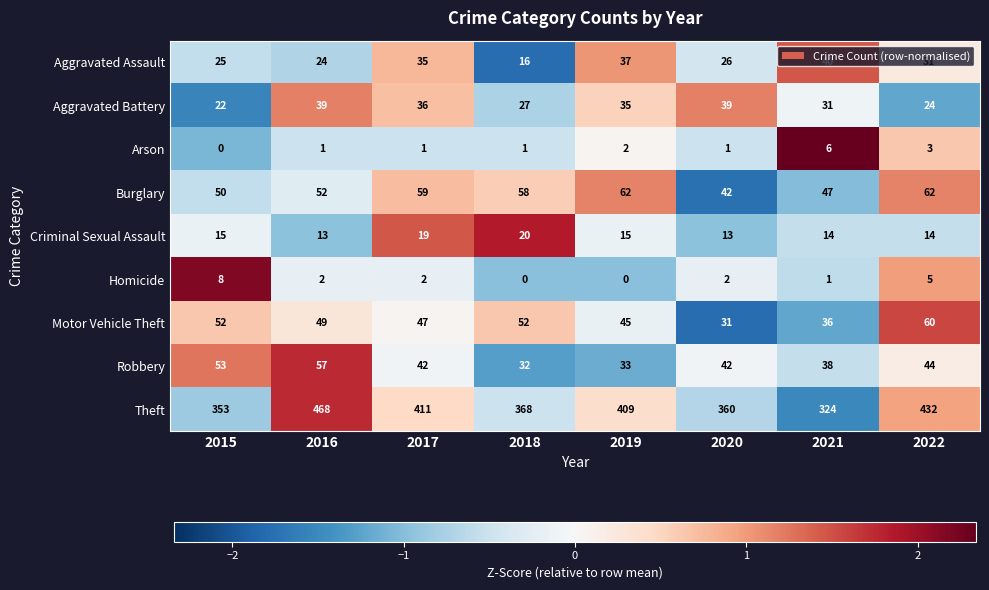

The value of Theft at 2019 is 409. True or false?

True